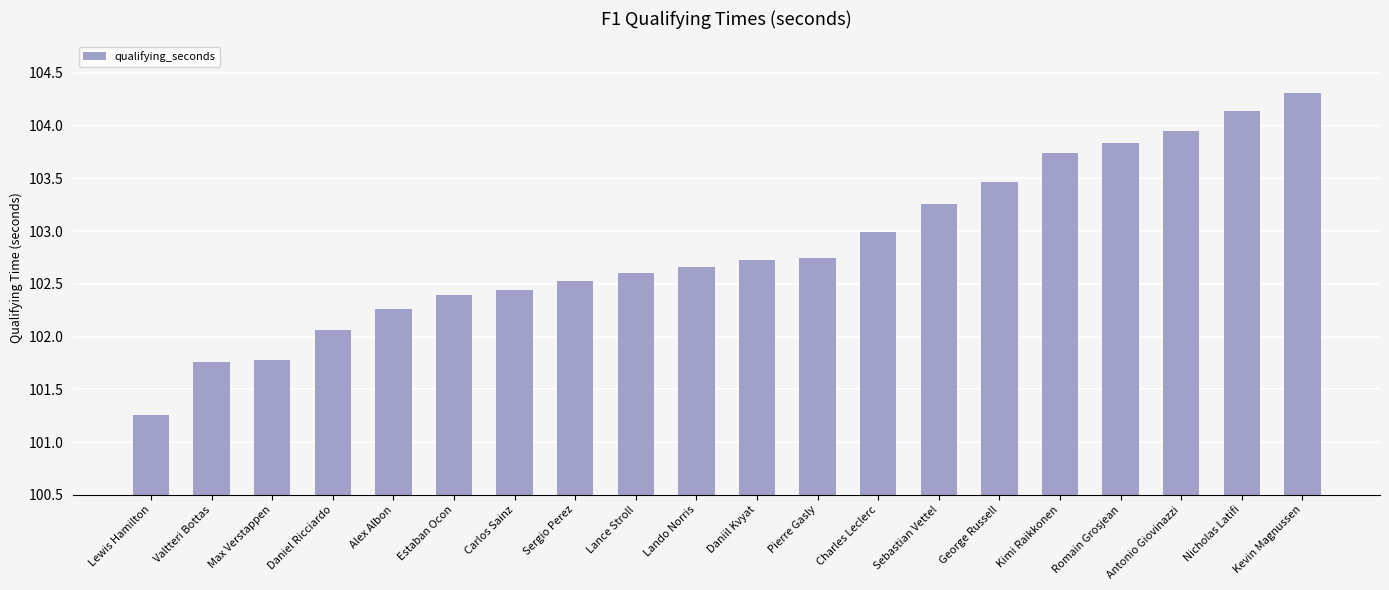

What is the average value?

102.8